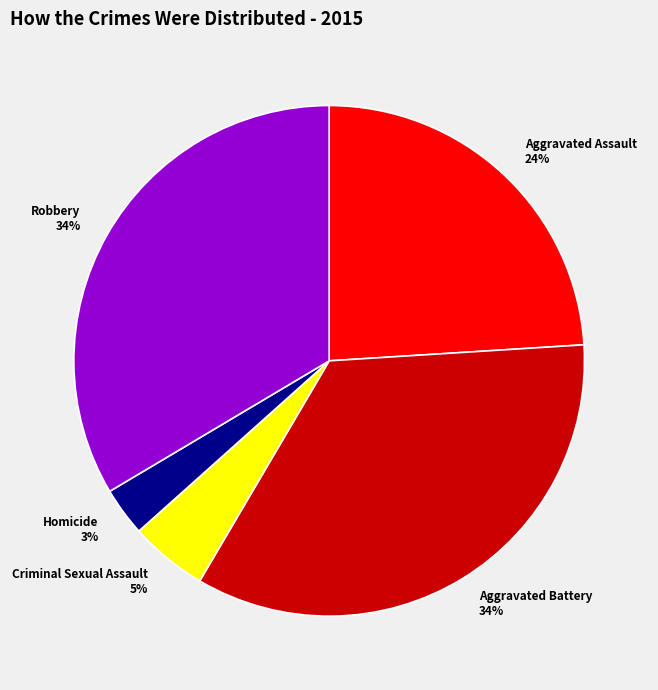

To the nearest percent, what is the combined percentage of Homicide and Criminal Sexual Assault?

8%